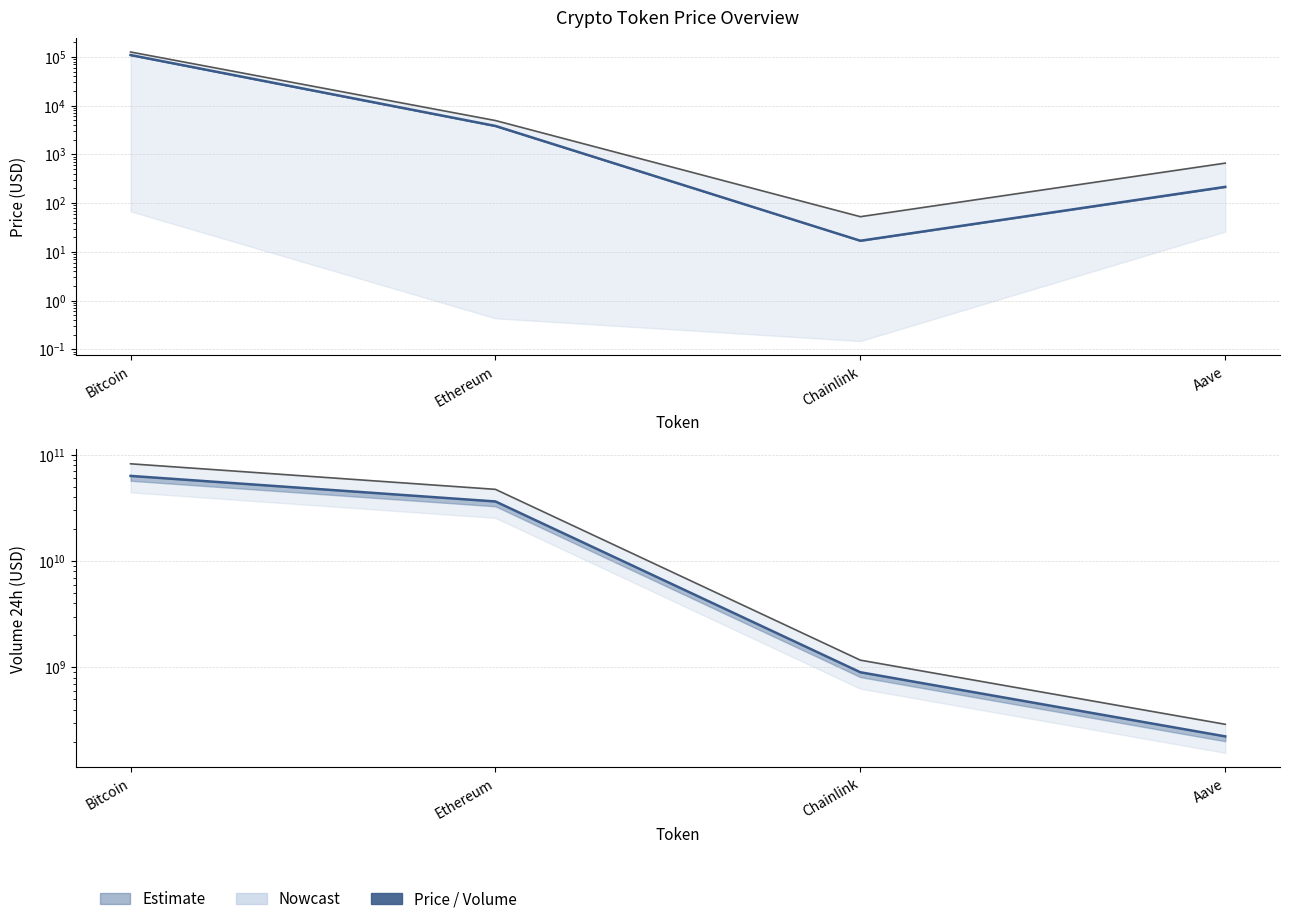

Does the chart have visible grid lines?

Yes